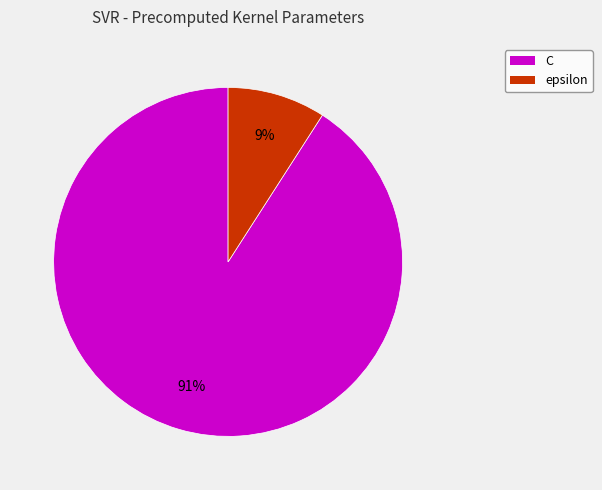

What is the ratio of the value at epsilon to the value at C?

0.1